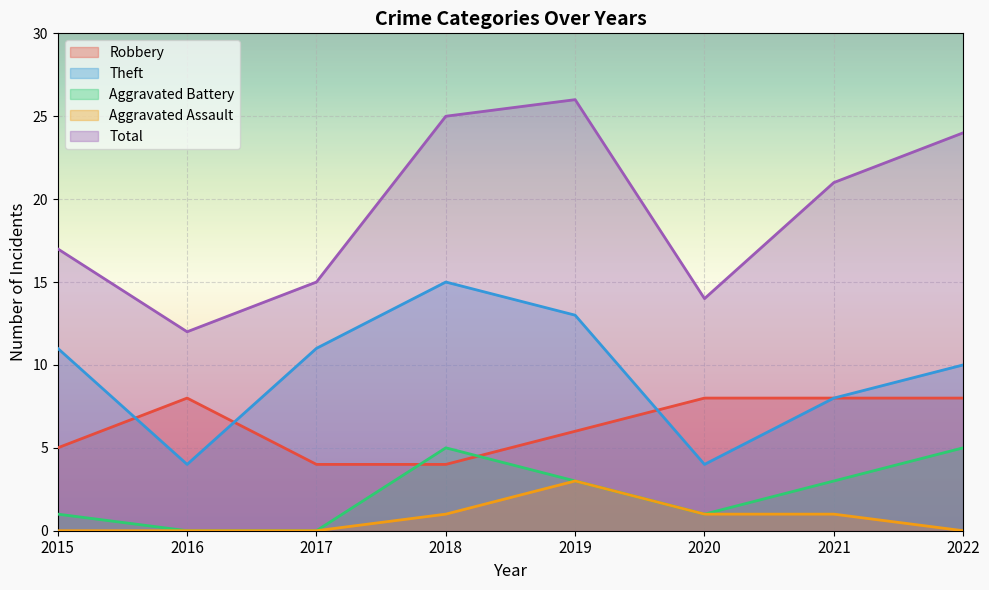

At which label does Aggravated Battery first exceed 3?

2018